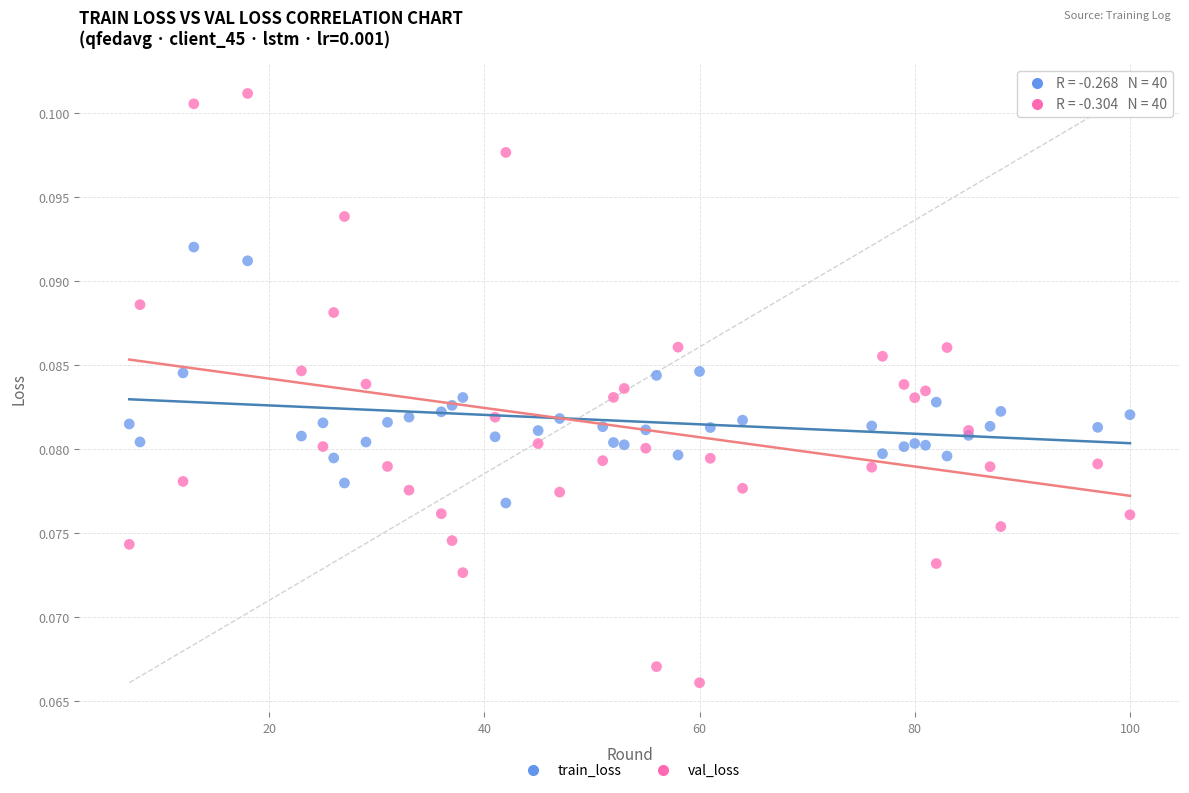

What are all the series names shown in the legend?

train_loss, val_loss